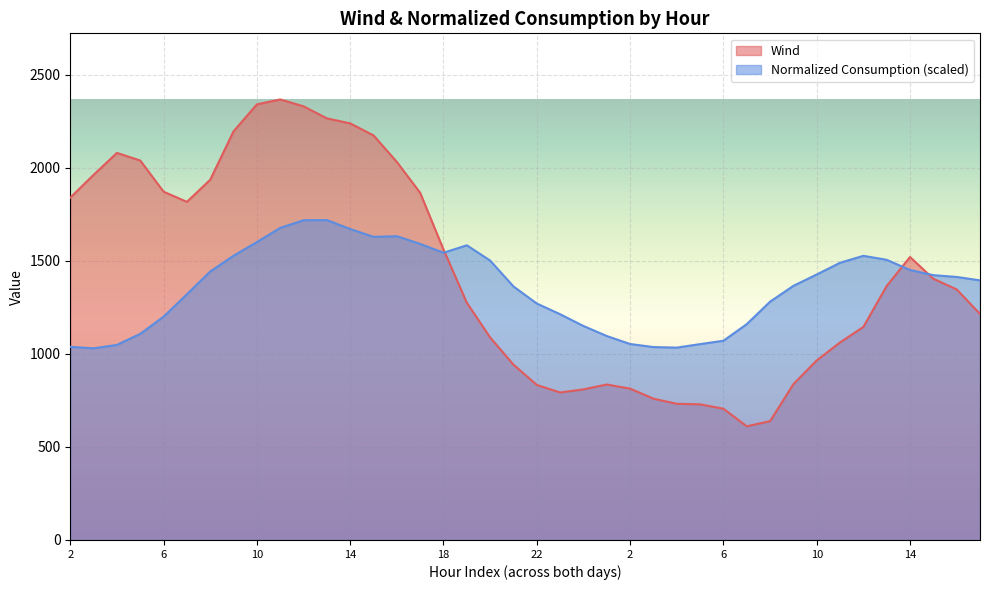

True or false: Normalized_Consumption has more than 1 points higher than both neighbors.

True